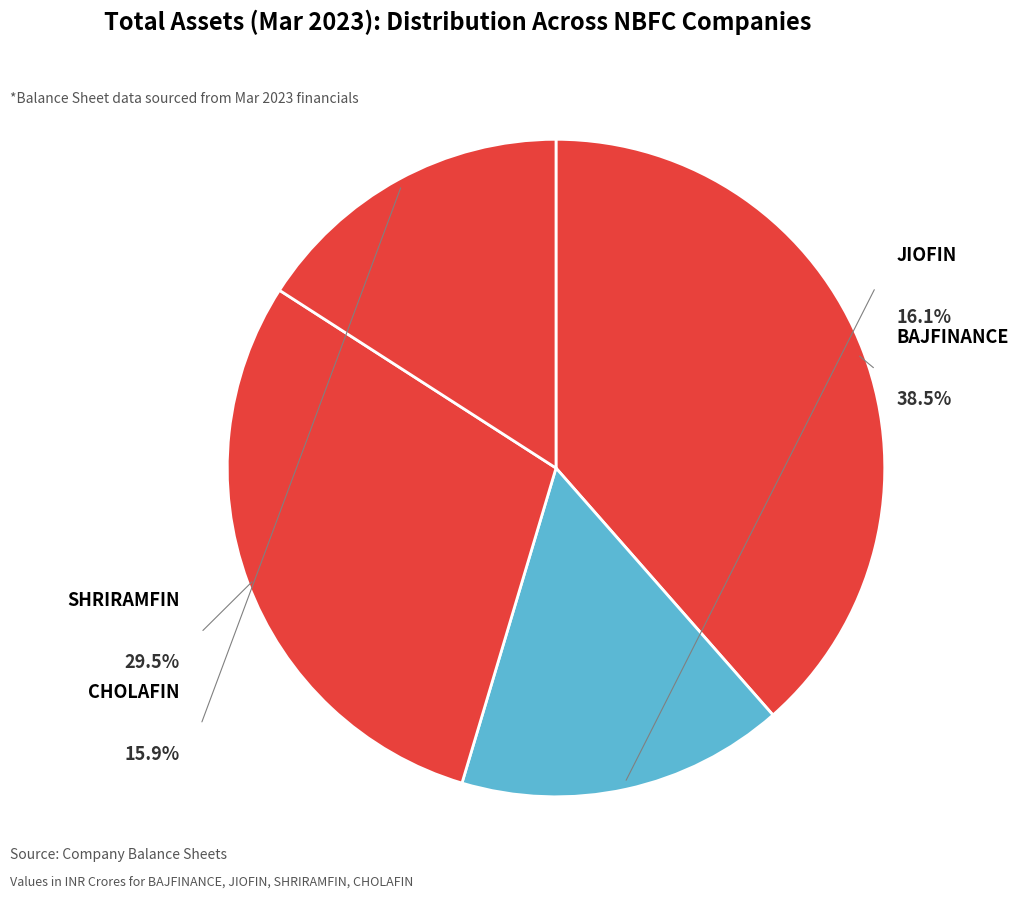

Does JIOFIN represent more than half of the total?

No